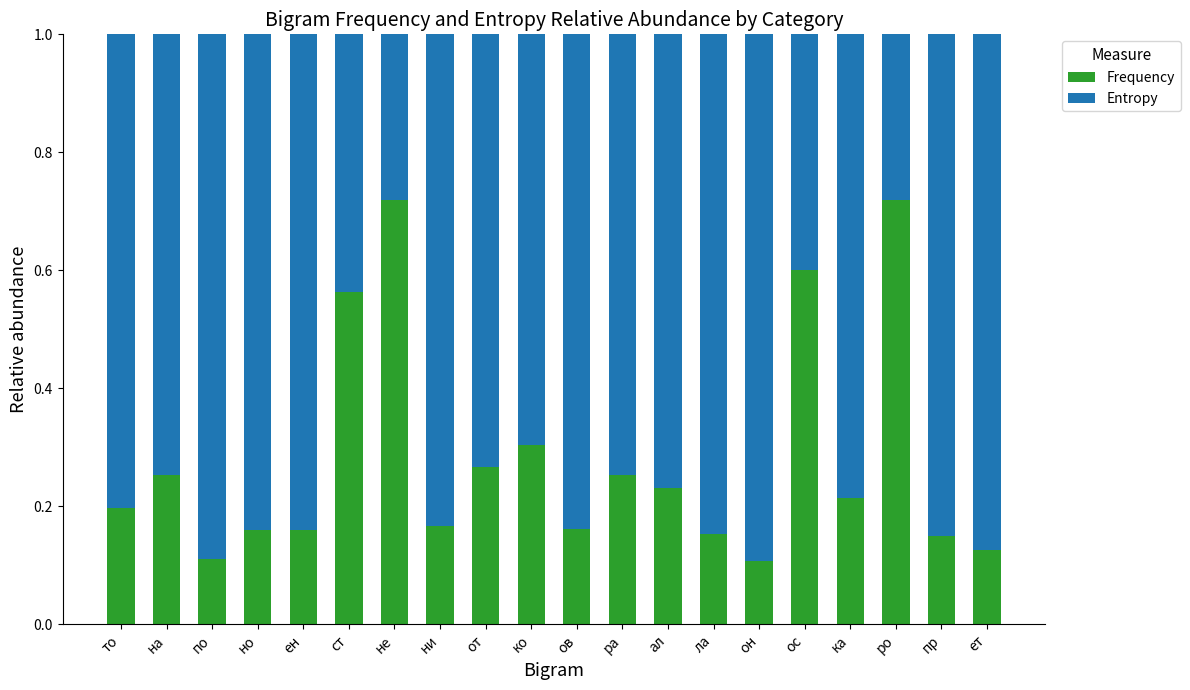

Count the Frequency values in the range 0 to 1.

20